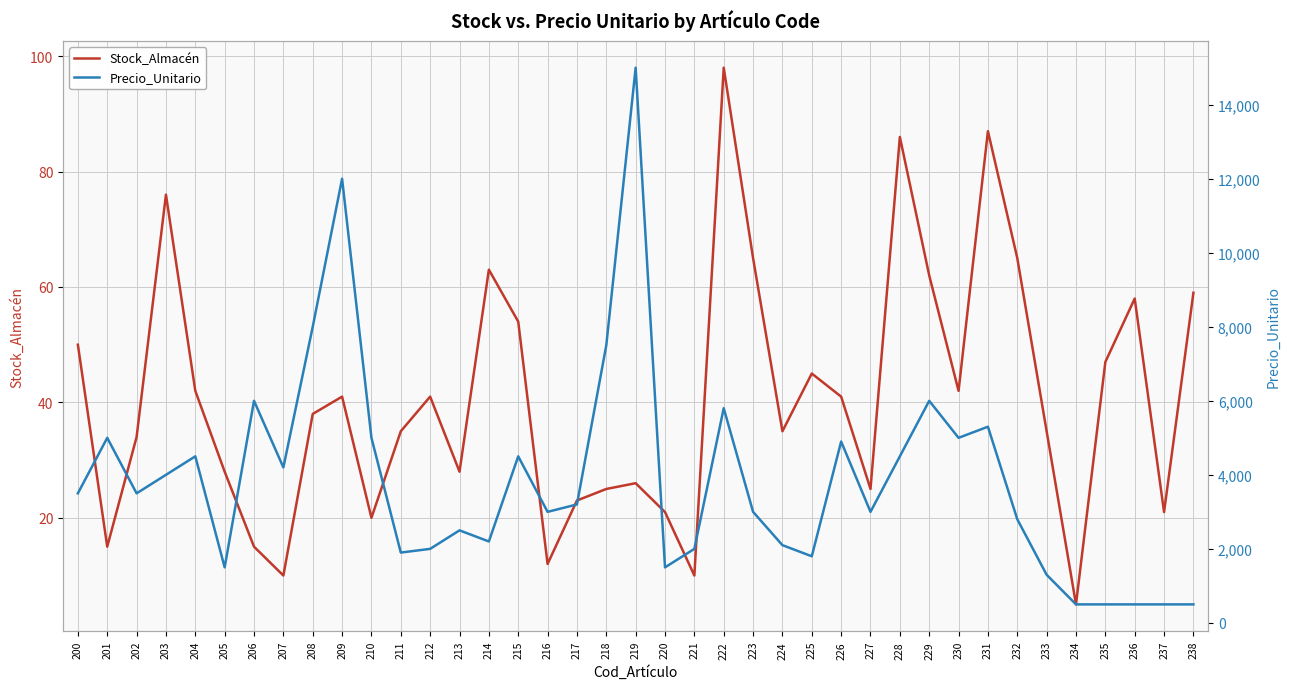

True or false: Precio_Unitario and Stock_Almacén cross at least once.

False